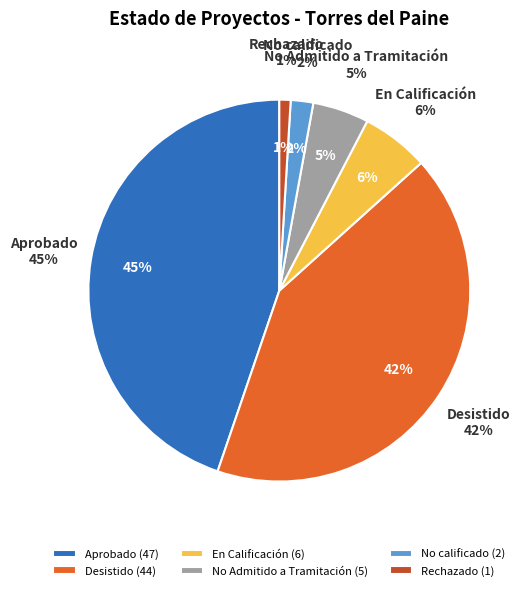

True or false: Desistido accounts for 42% of the total.

True